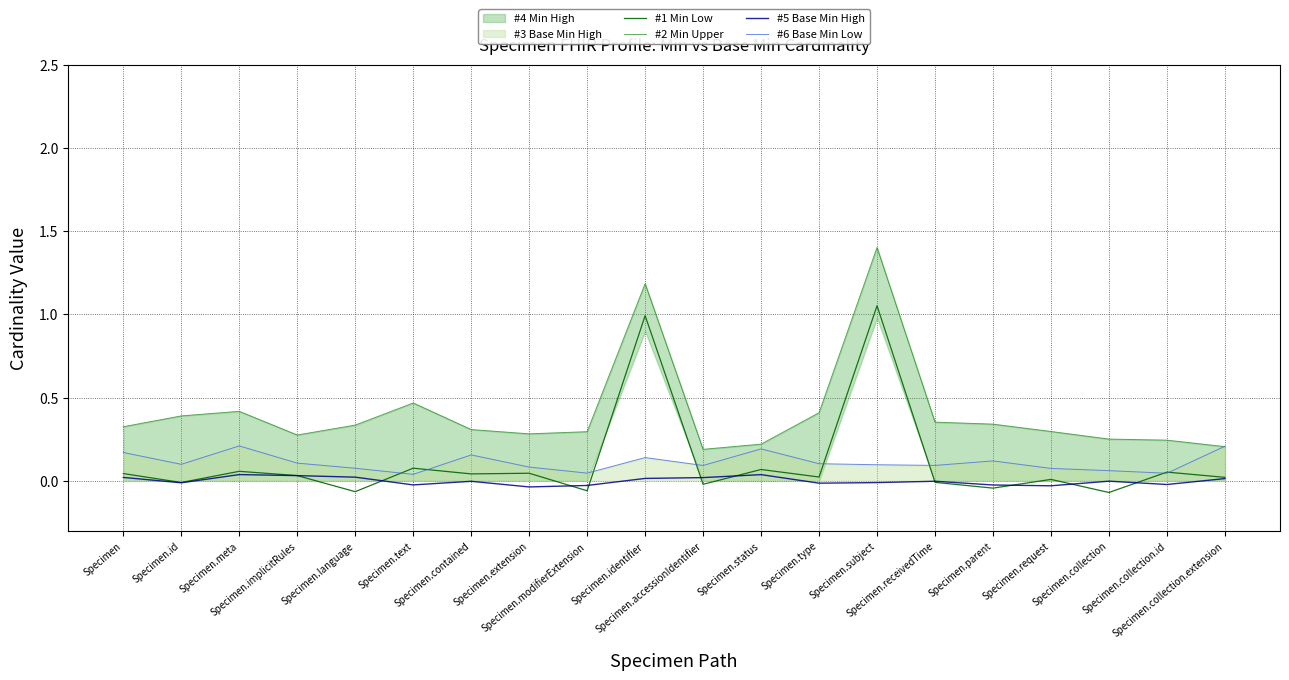

True or false: #6 Base Min Low has a value of 0.2 at Specimen.identifier.

False